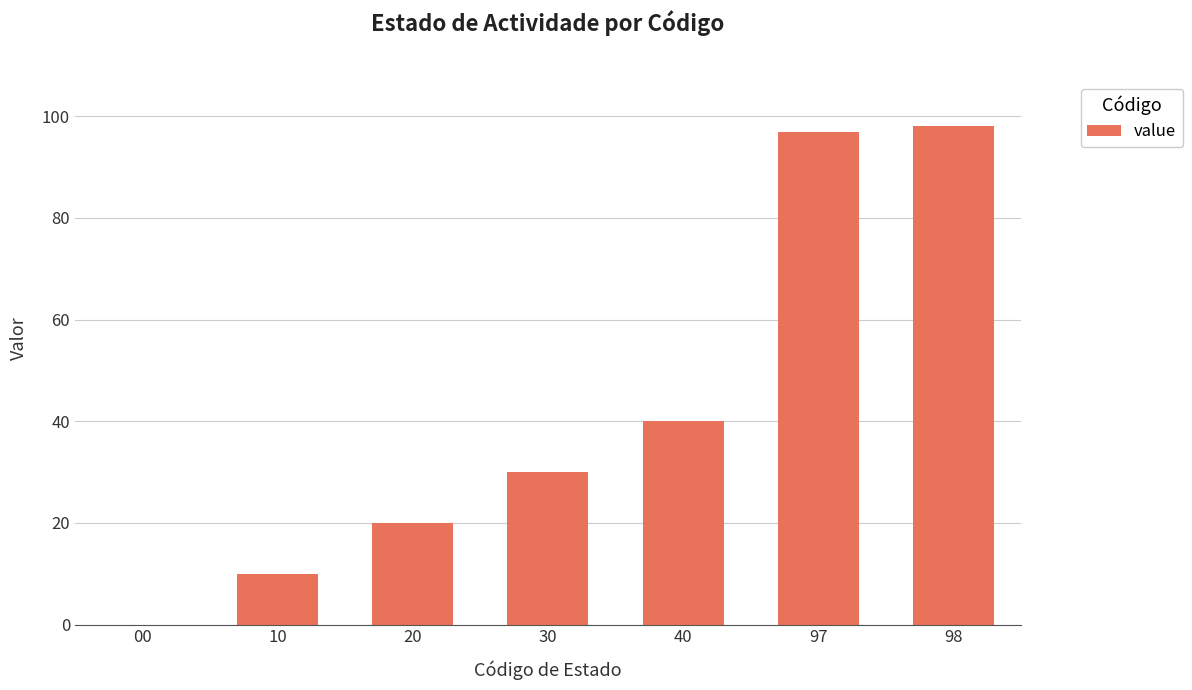

The value at 20 is 27. True or false?

False